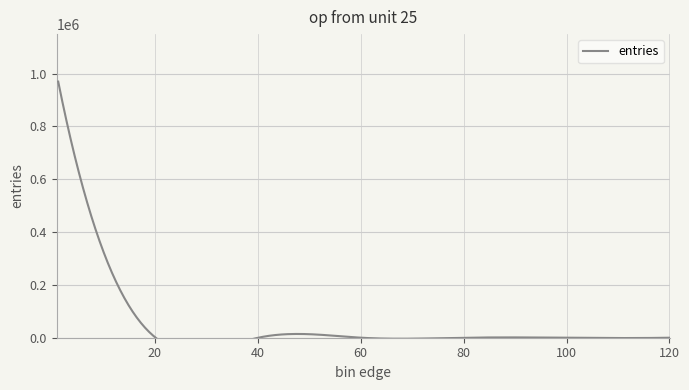

What is the ratio of the value at 0.9 to the value at 60.1?

43443.6